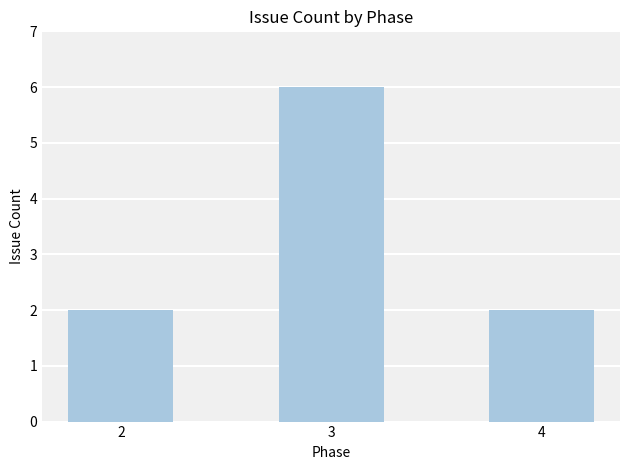

The value at 3 is 6. True or false?

True